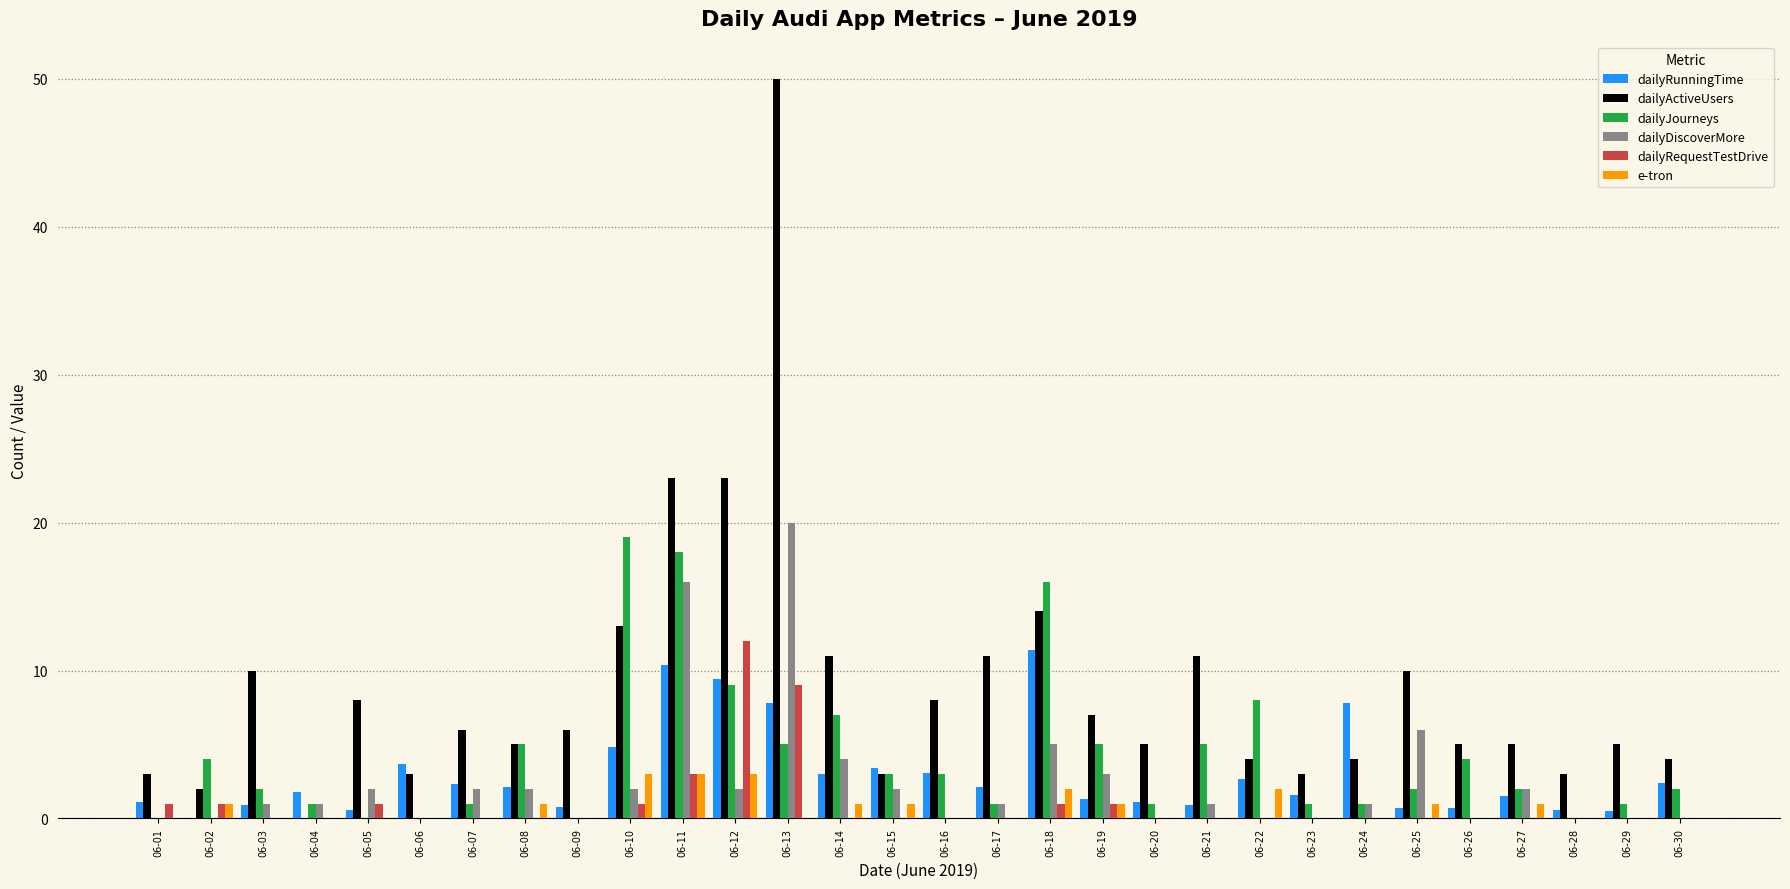

How many data points does each series have?

30